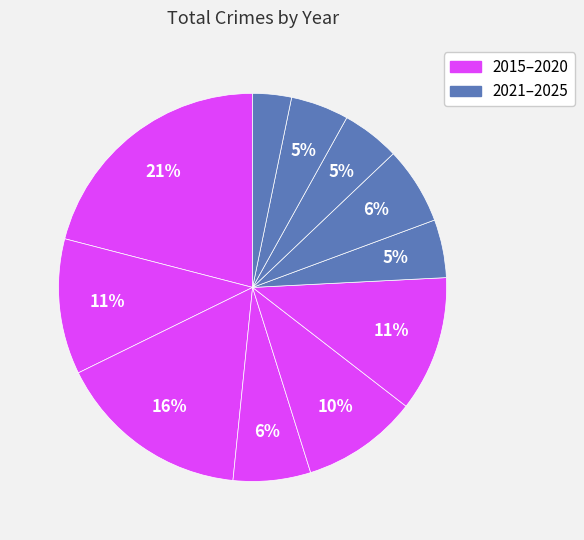

Count the number of slices in the pie.

11